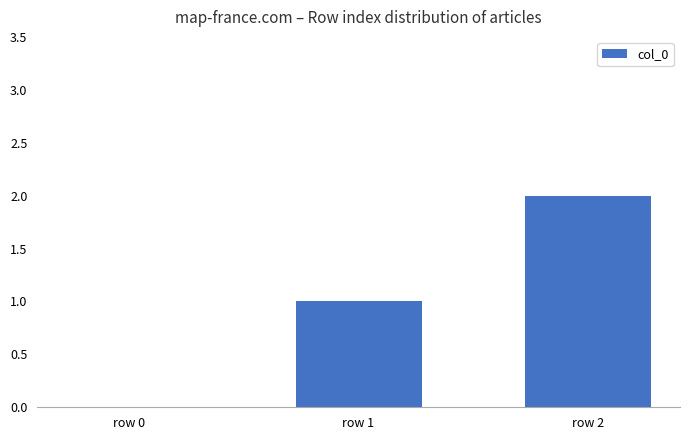

Reading left to right, what are all the values shown in this chart?

0	1	2